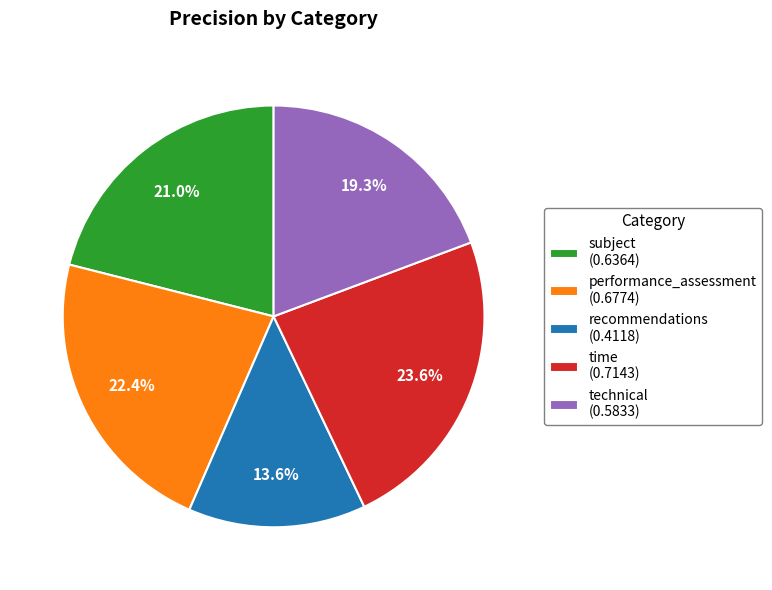

How many slices are in this pie chart?

5